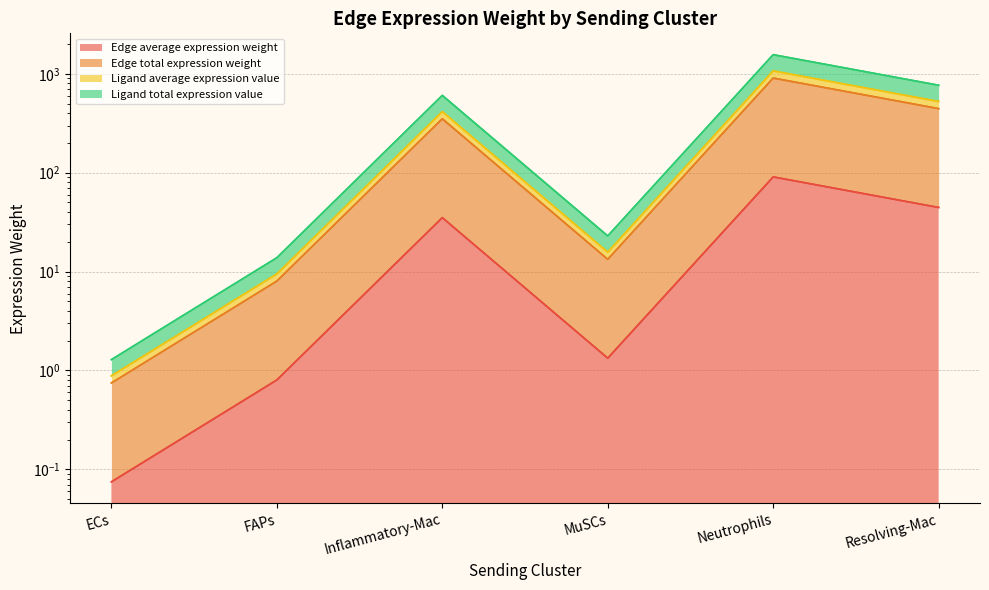

What are all the series names shown in the legend?

Edge average expression weight, Edge total expression weight, Ligand average expression value, Ligand total expression value